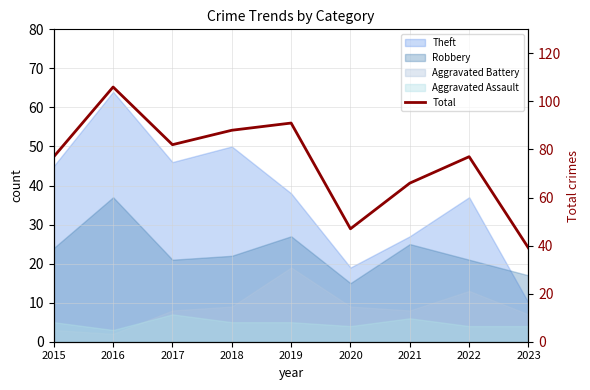

Reading left to right, extract all data points from this chart.

2015=77	2016=106	2017=82	2018=88	2019=91	2020=47	2021=66	2022=77	2023=39